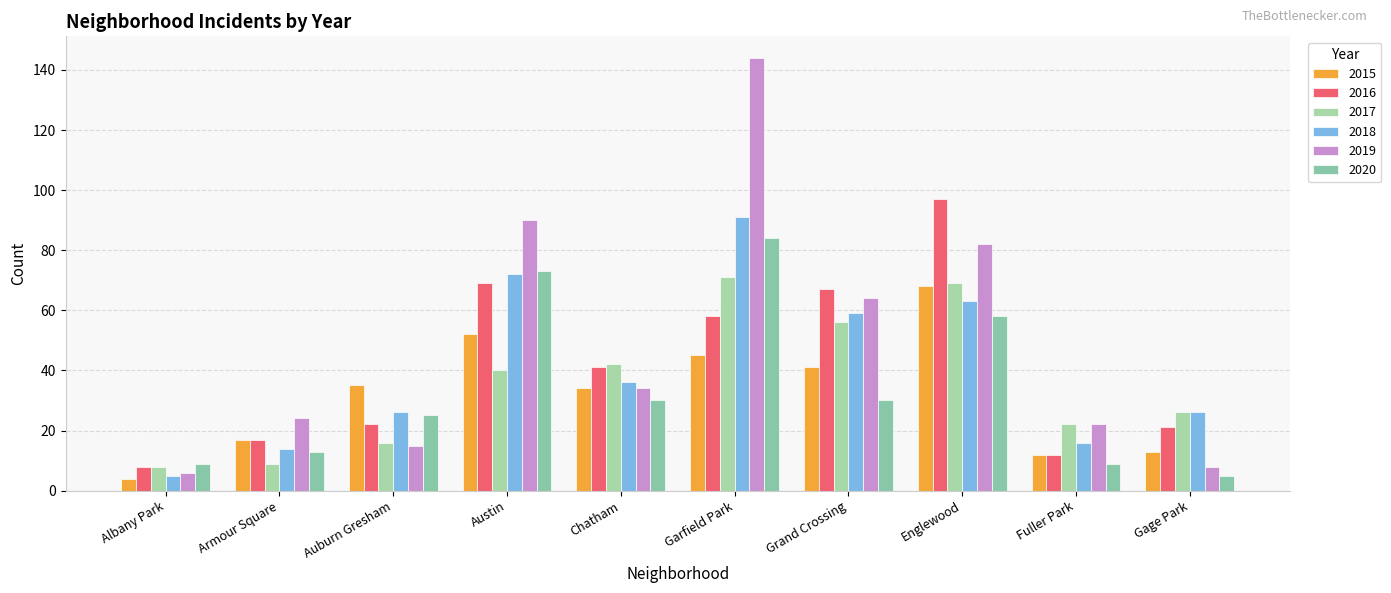

What position from the right is Chatham?

6